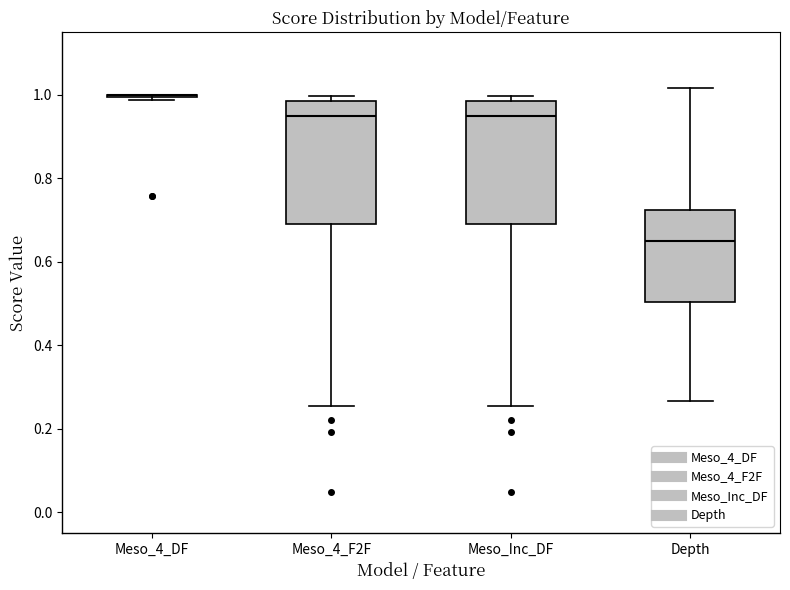

Reading left to right, read every box against the y-axis: the position of its median line, the range the box covers, and the ends of its whiskers. The values are not printed on the chart, so give them approximately, as read against the axis.

Meso_4_DF: box collapsed to a line at 1.00, whiskers 0.98 to 1.00
Meso_4_F2F: median 0.94, box 0.70 to 0.98, whiskers 0.26 to 1.00
Meso_Inc_DF: median 0.94, box 0.70 to 0.98, whiskers 0.26 to 1.00
Depth: median 0.64, box 0.50 to 0.72, whiskers 0.26 to 1.02